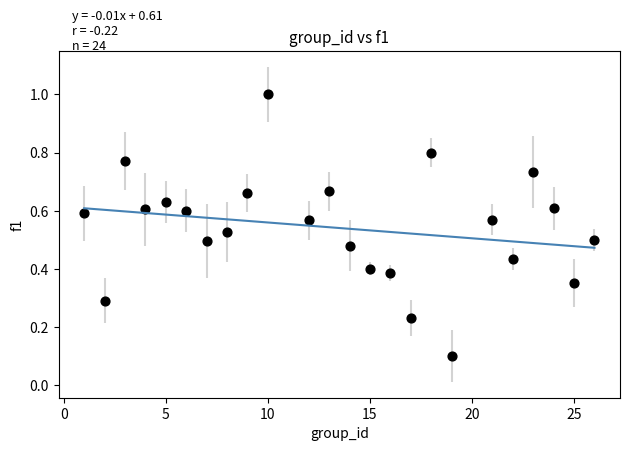

What is the range of X values (max minus min)?

25.0